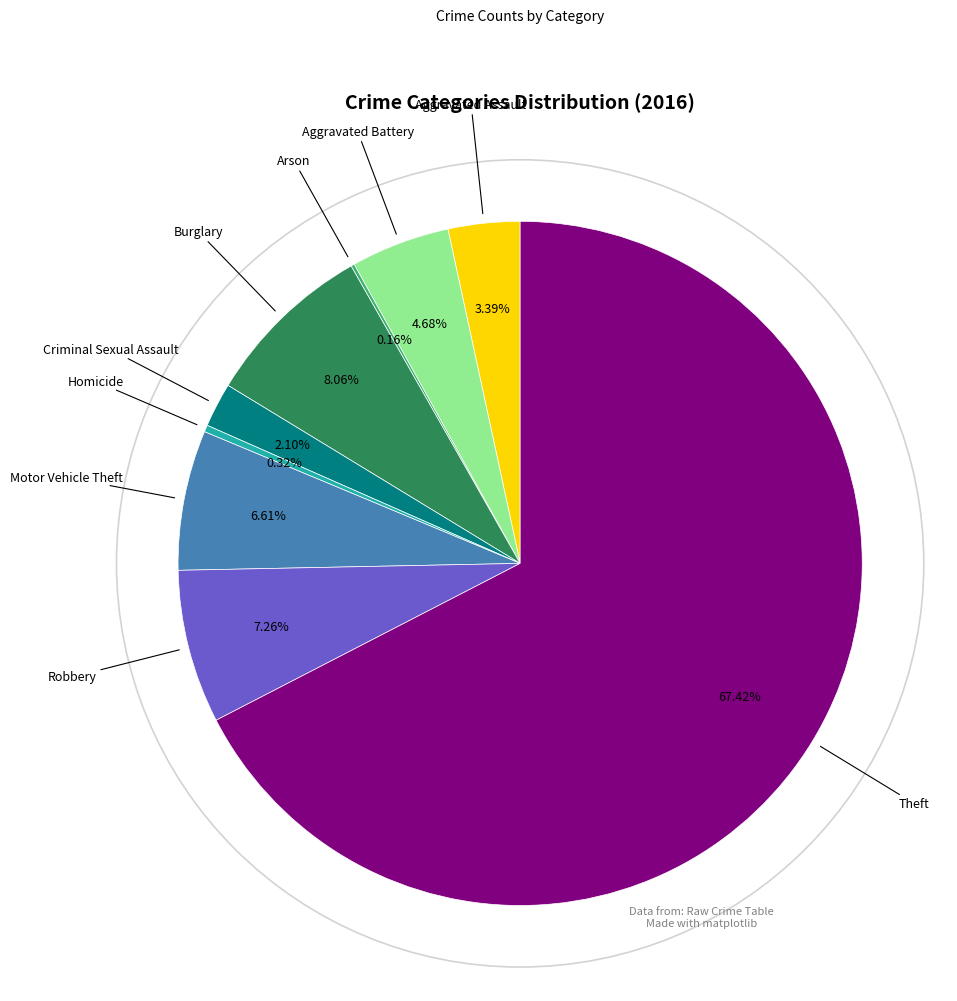

Is there a majority slice in this chart?

Yes